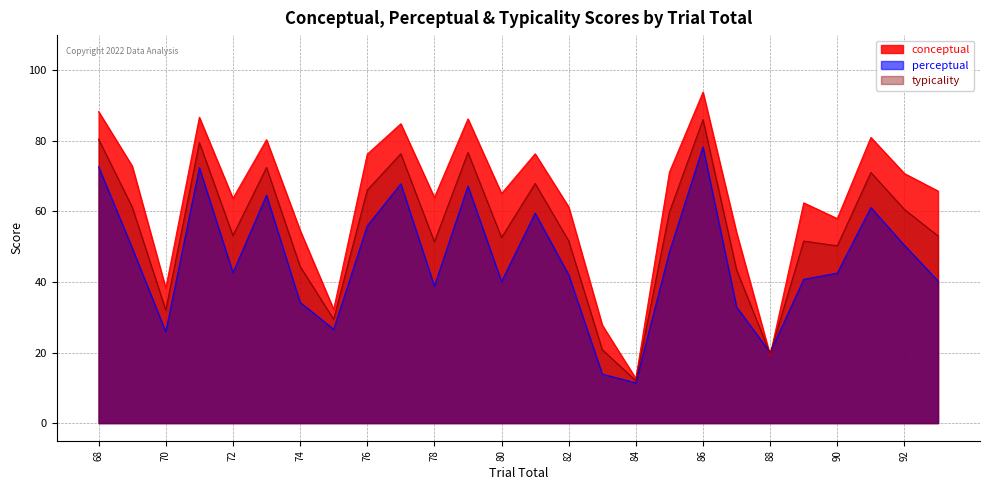

Which series has the largest total across all categories?

conceptual